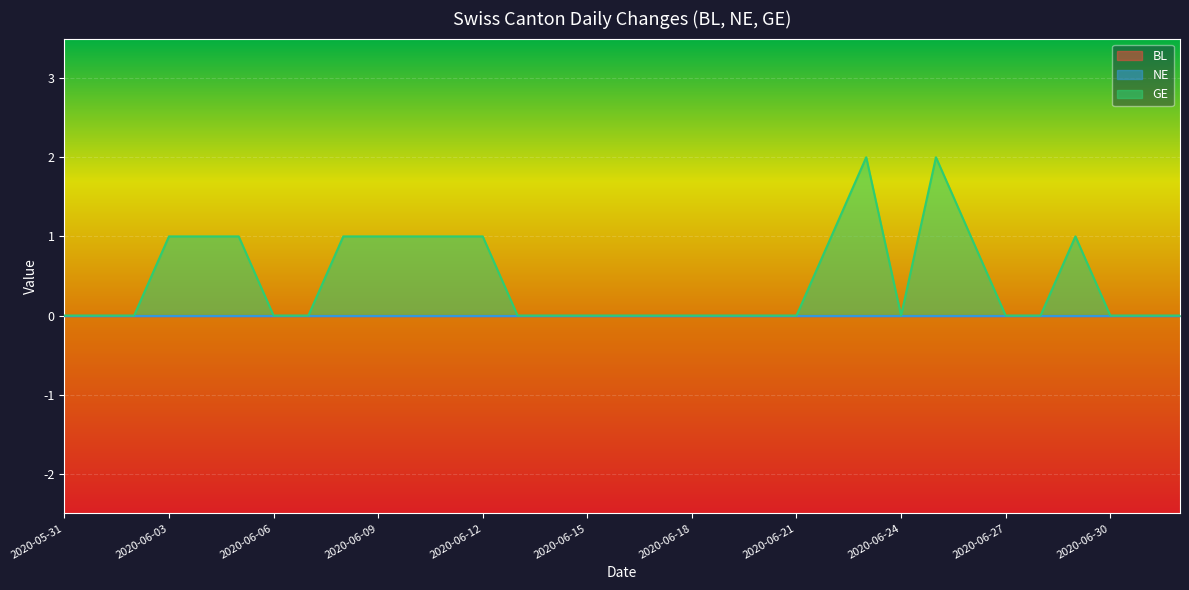

List the series in order of their peak value, lowest first.

BL, NE, GE